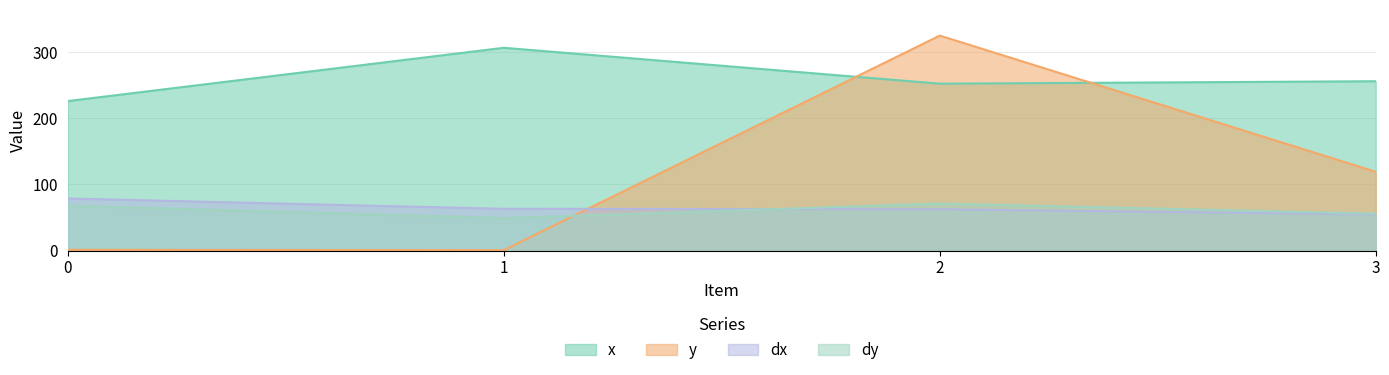

Is it true that x equals 415.3 at 3?

False